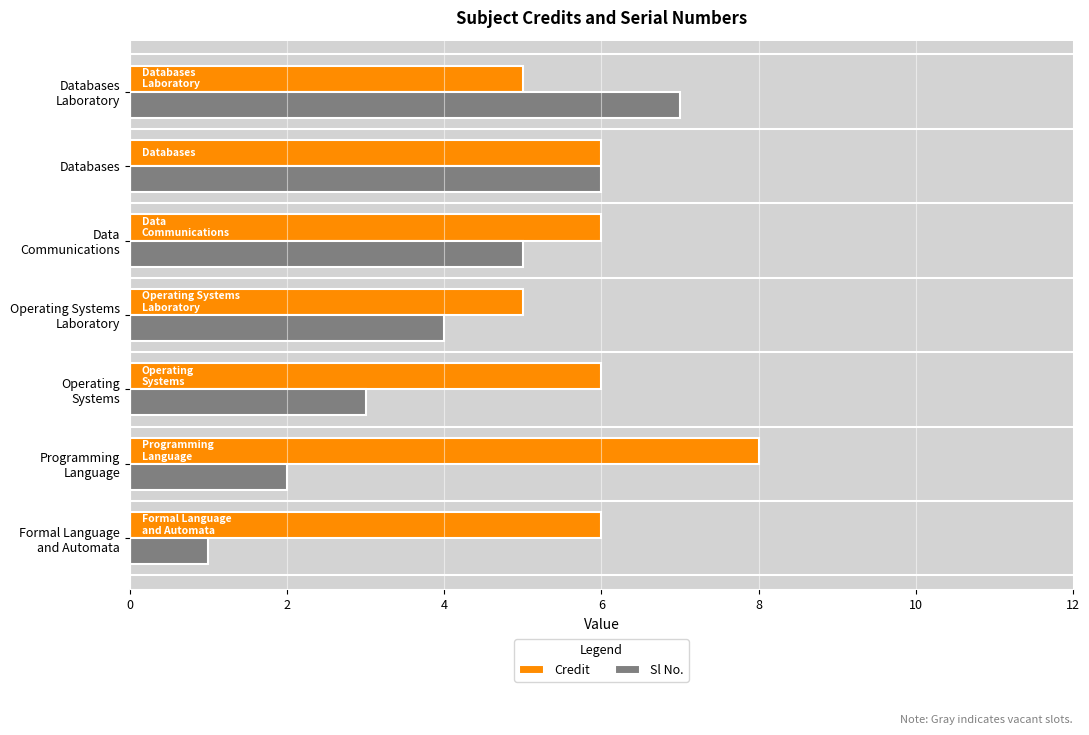

Rank the series by their average value, from highest to lowest.

Credit, Sl No.